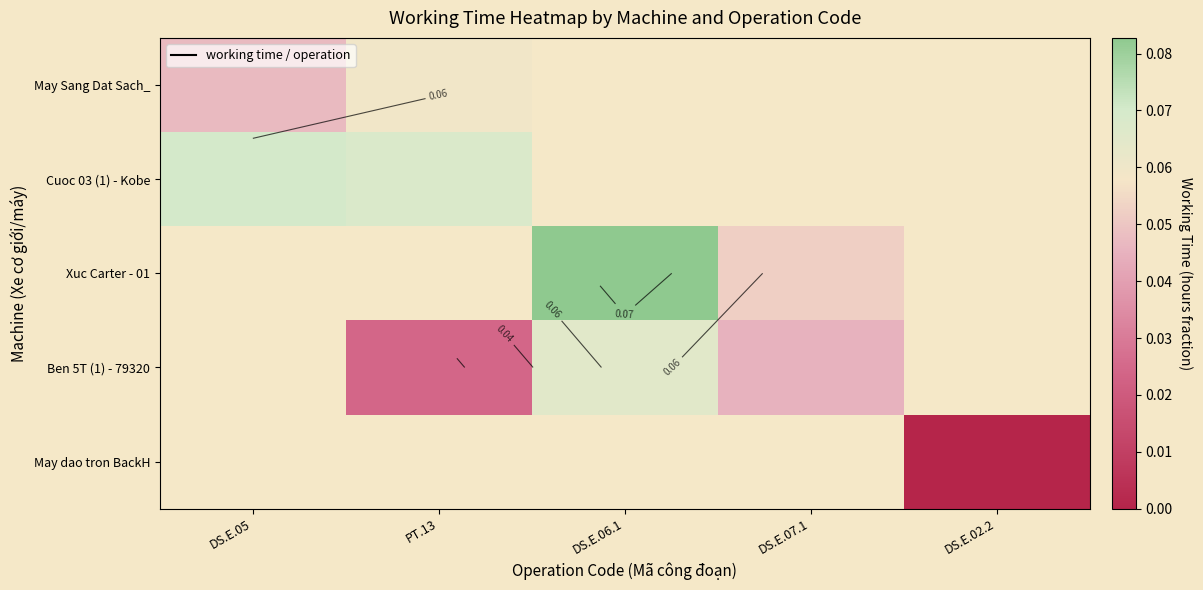

The value of May Sang Dat Sach_ at PT.13 is 0.0. True or false?

False